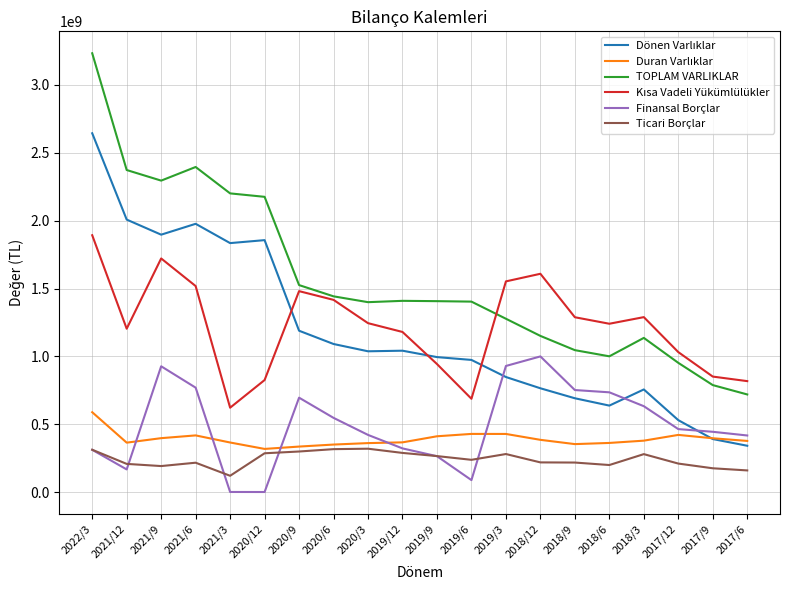

Which series has the widest spread of values?

TOPLAM VARLIKLAR